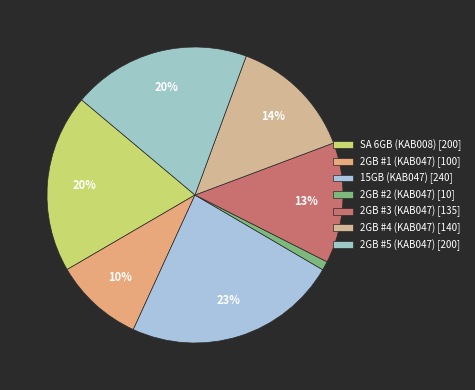

Is it true that 2GB #1 (KAB047) is 22% of the pie?

False